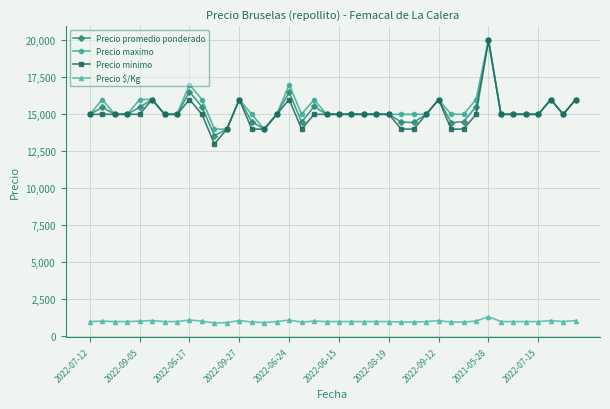

At how many categories does at least one series exceed 13901?

40